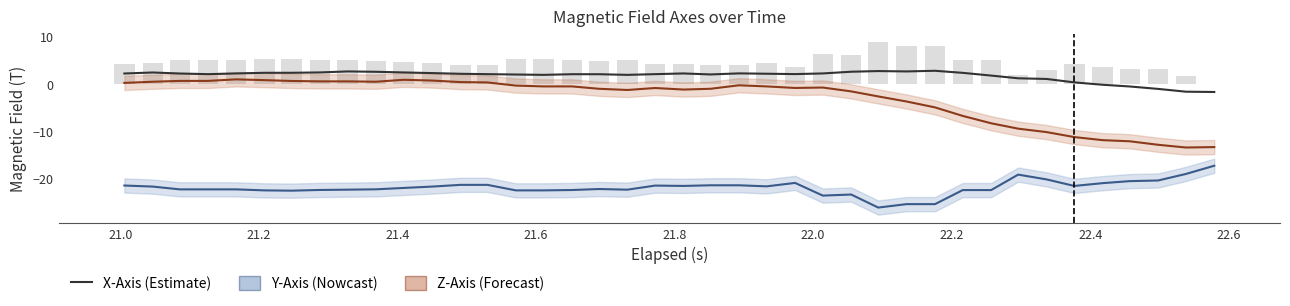

Which series has the widest spread of values?

Z-Axis (T)